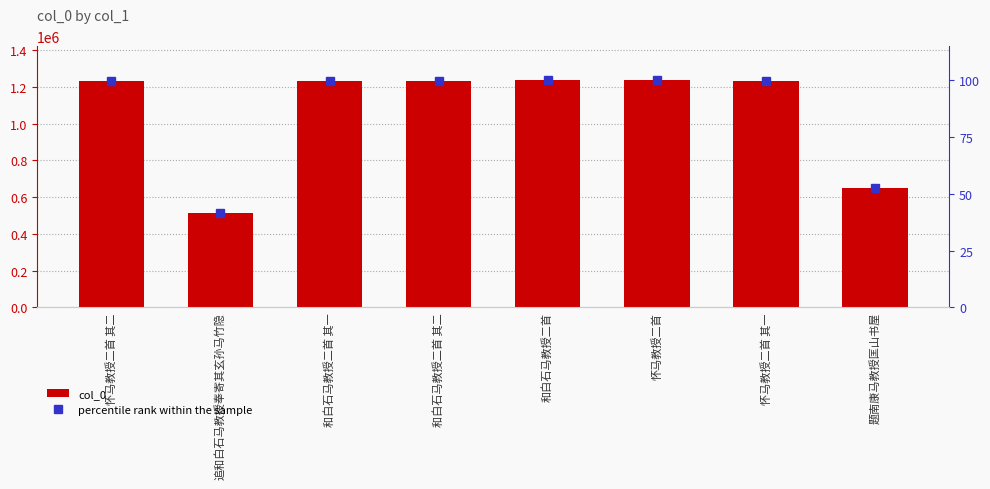

Reading left to right, transcribe all the data shown in this chart.

col_0: 1231482.0	511430.0	1231479.0	1231480.0	1236601.0	1236602.0	1231481.0	650388.0
percentile rank within the sample: 99.6	41.4	99.6	99.6	100.0	100.0	99.6	52.6